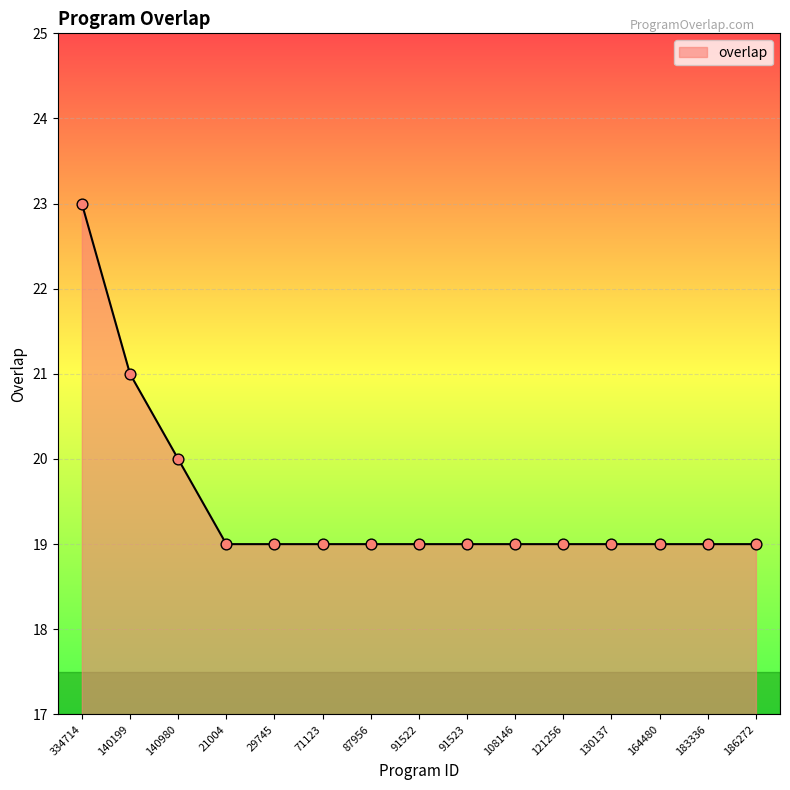

Between 140199 and 140980, which is larger?

140199